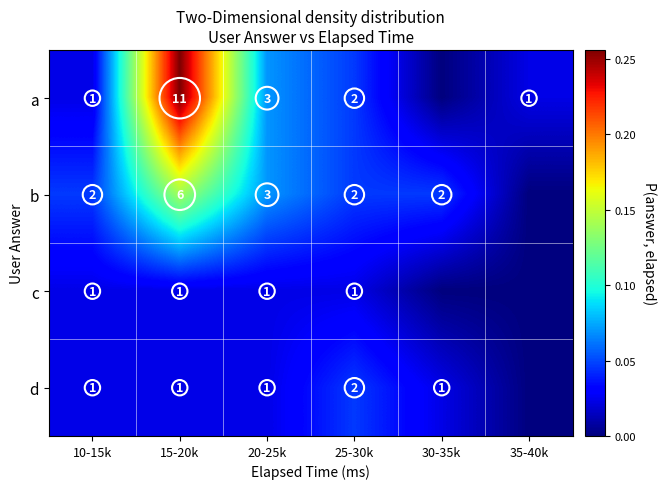

The value of d at 15-20k is 0.0. True or false?

False